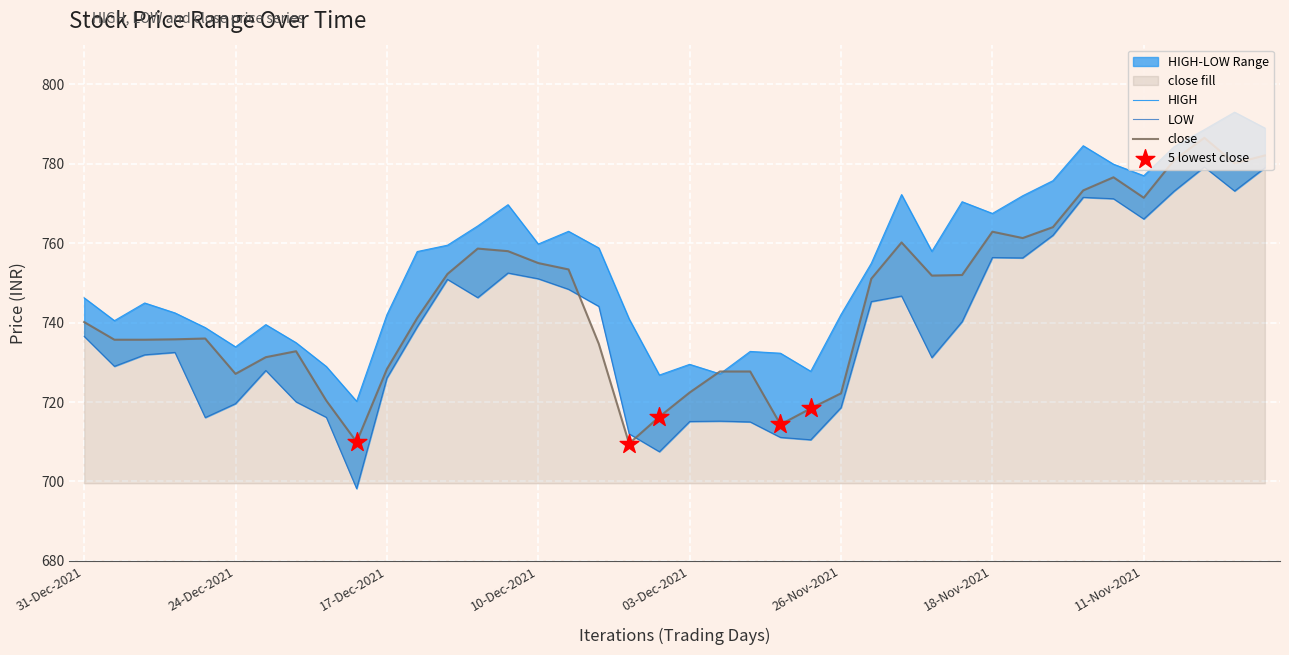

At how many categories does at least one series exceed 741?

26